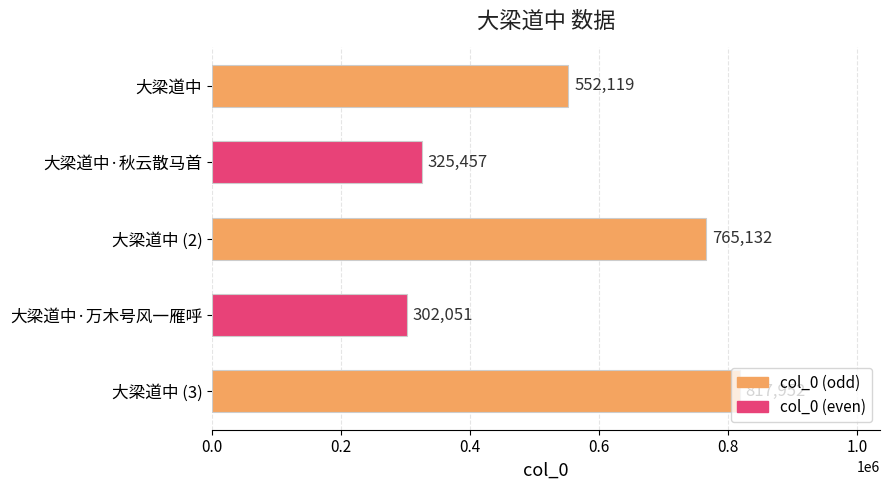

What is the value of the 4th bar from the top?

302051